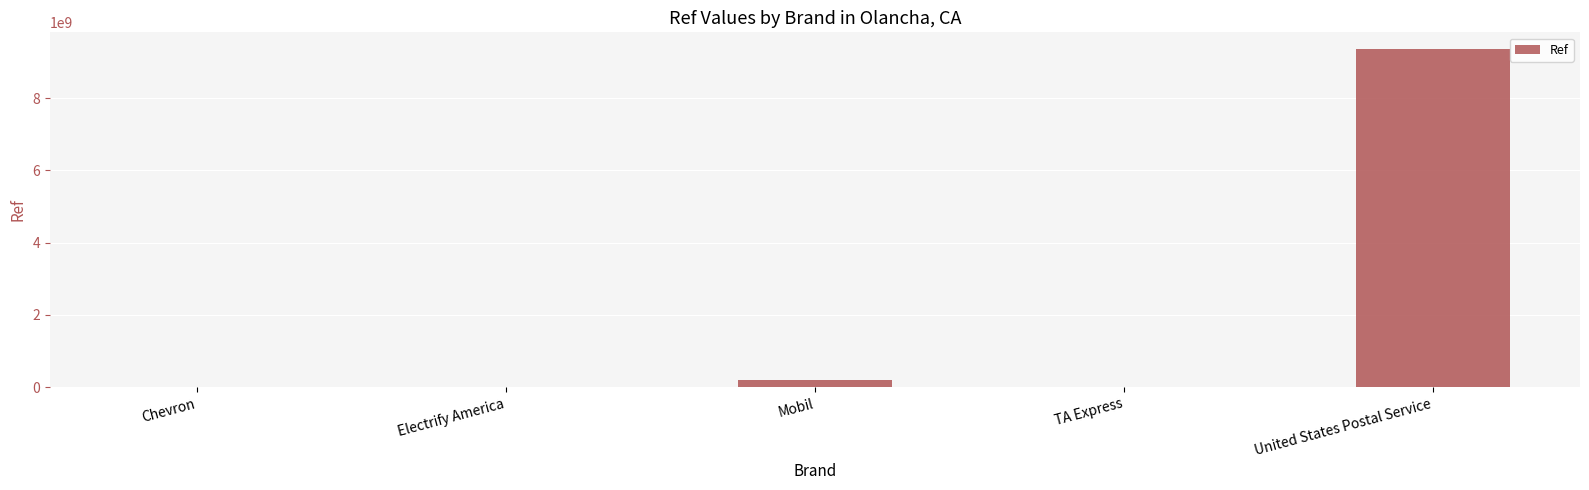

What is the sum of all values?

9555523357